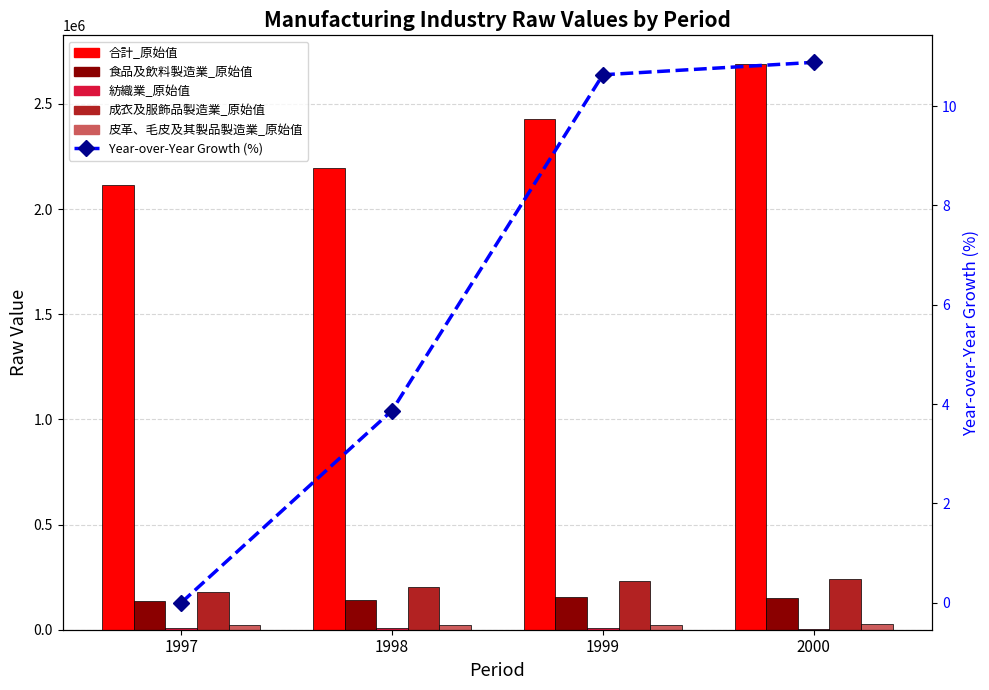

Which series has the largest range (max minus min)?

合計_原始值